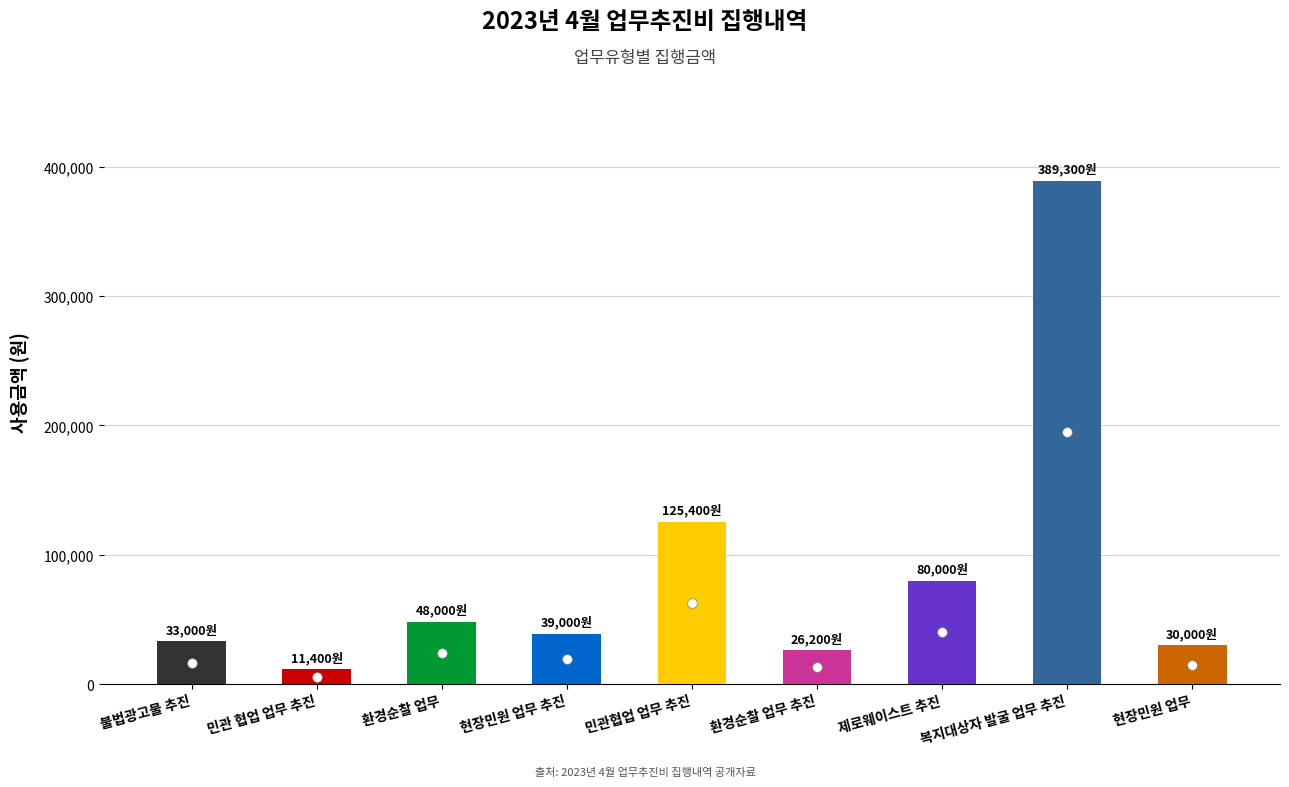

Does the chart contain stacked bars?

No